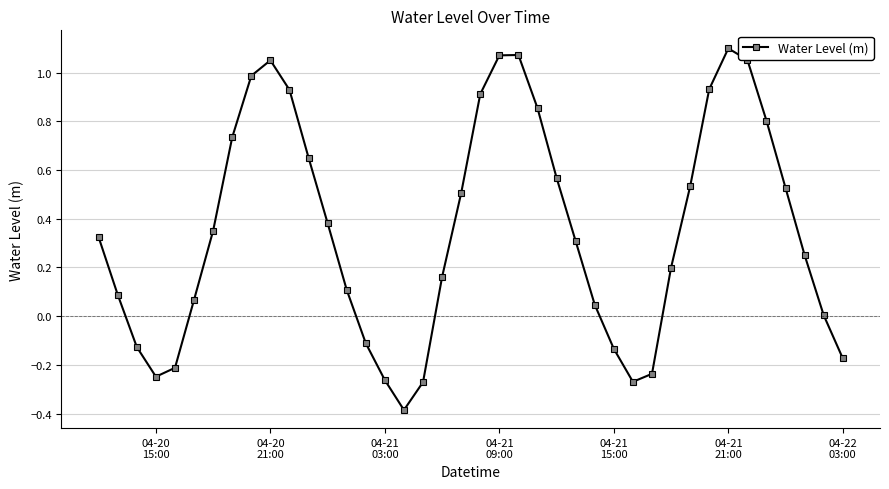

How many points are lower than both their immediate neighbors (excluding endpoints)?

3